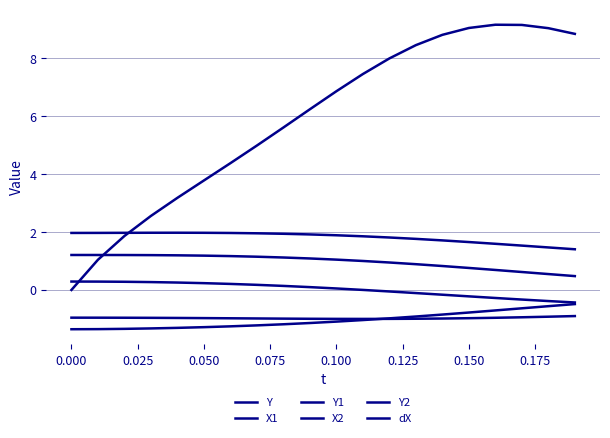

Is this an area chart (filled region under the line)?

No